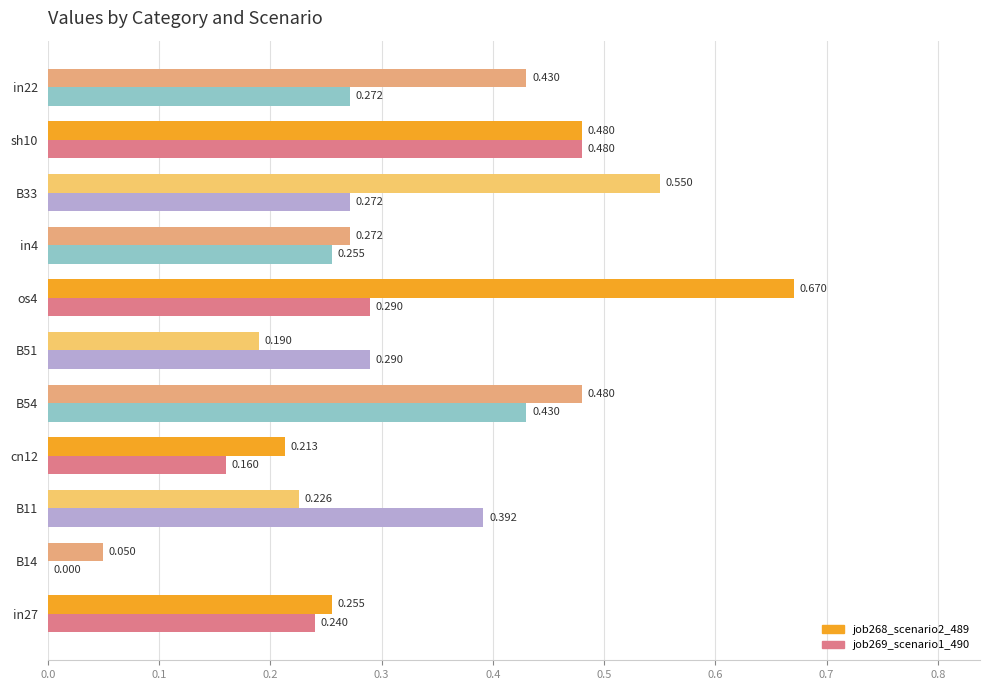

Is the value of job269_scenario1_490 at B54 greater than the value of job268_scenario2_489 at os4?

No